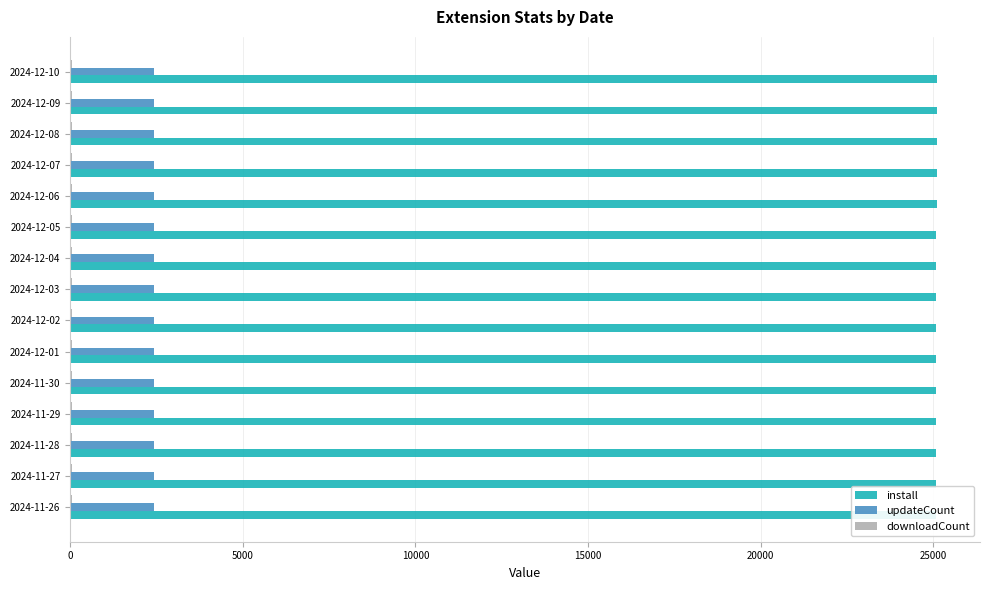

Which series has the largest total across all categories?

install